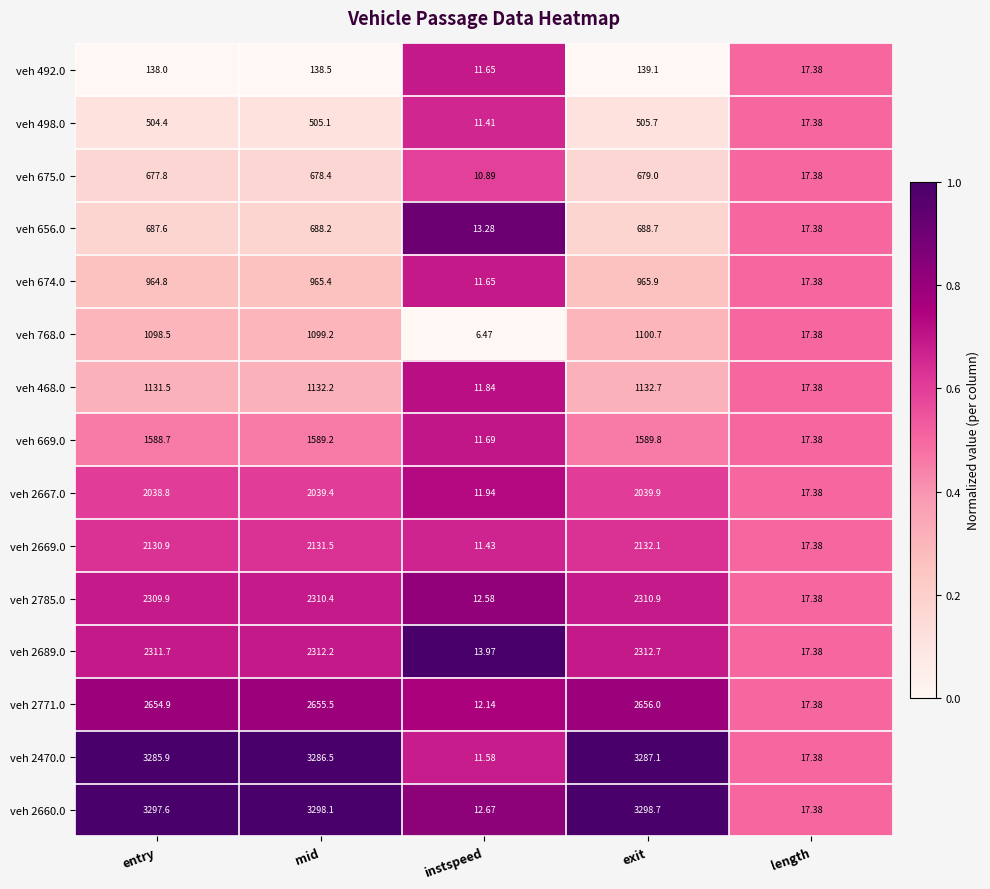

Rank the series by their maximum value, from lowest to highest.

veh 492.0, veh 498.0, veh 675.0, veh 656.0, veh 674.0, veh 768.0, veh 468.0, veh 669.0, veh 2667.0, veh 2669.0, veh 2785.0, veh 2689.0, veh 2771.0, veh 2470.0, veh 2660.0